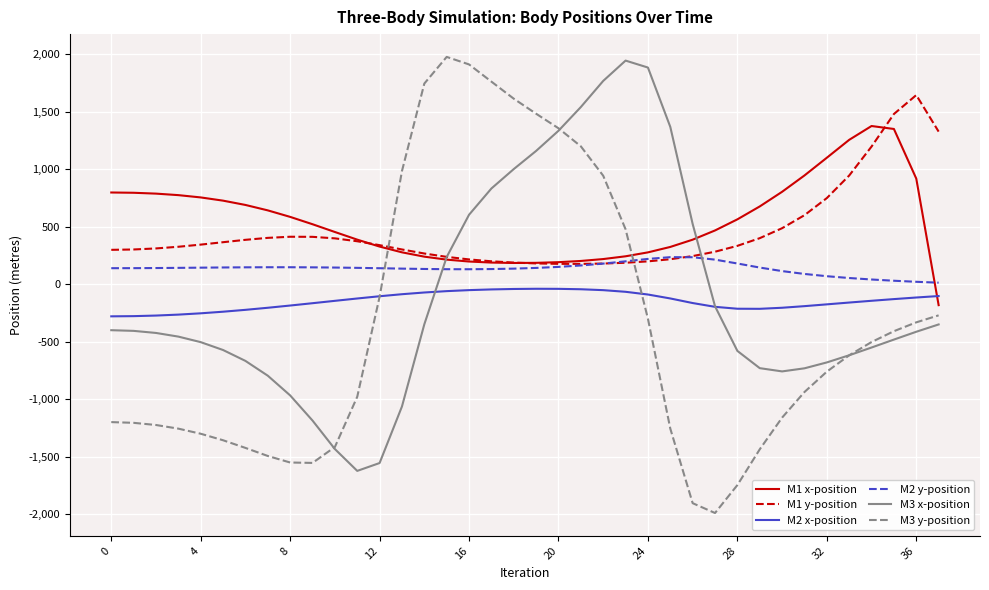

How many lines are shown in the chart?

6